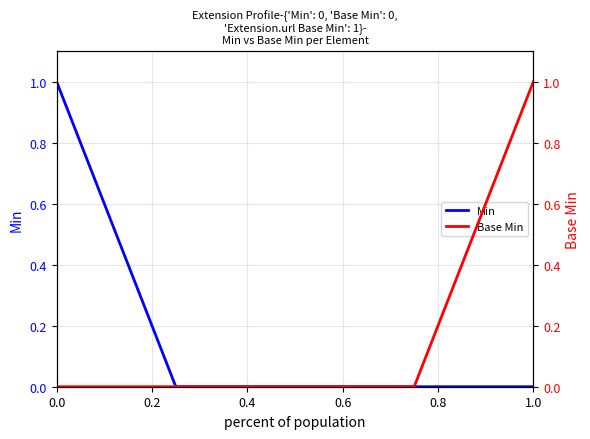

How many positive values does the Min series have?

1